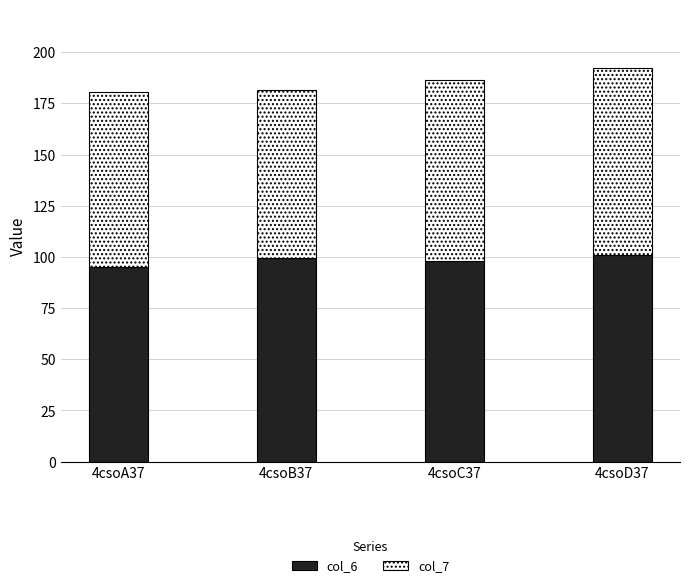

Reading left to right, transcribe the values for col_6.

4csoA37=95.0	4csoB37=99.7	4csoC37=97.9	4csoD37=101.2